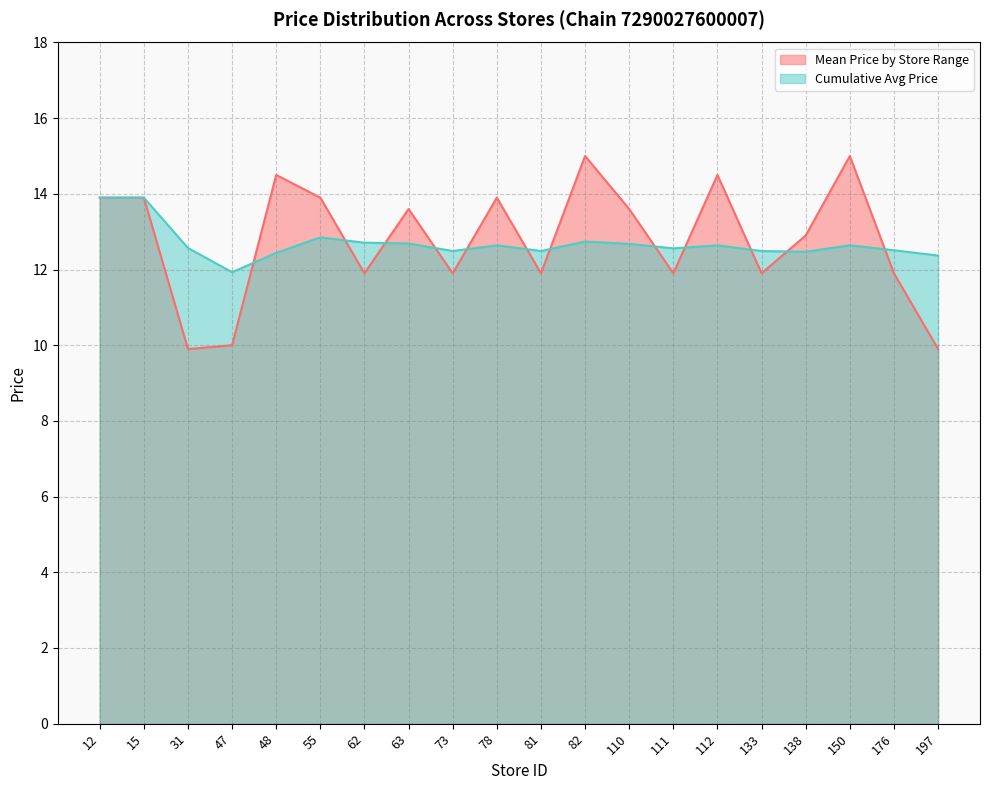

Reading left to right, what are all the values shown in this chart?

Mean Price by Store Range: 12=13.9	15=13.9	31=9.9	47=10.0	48=14.5	55=13.9	62=11.9	63=13.6	73=11.9	78=13.9	81=11.9	82=15.0	110=13.6	111=11.9	112=14.5	133=11.9	138=12.9	150=15.0	176=11.9	197=9.9
Cumulative Avg Price: 12=13.9	15=13.9	31=12.6	47=11.9	48=12.4	55=12.8	62=12.7	63=12.7	73=12.5	78=12.6	81=12.5	82=12.7	110=12.7	111=12.6	112=12.6	133=12.5	138=12.5	150=12.6	176=12.5	197=12.4